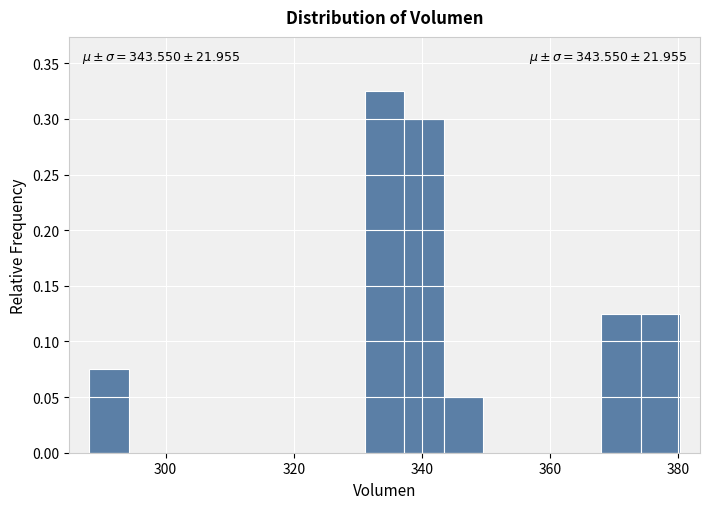

Read against the x-axis, roughly where is the centre of the tallest bar?

334